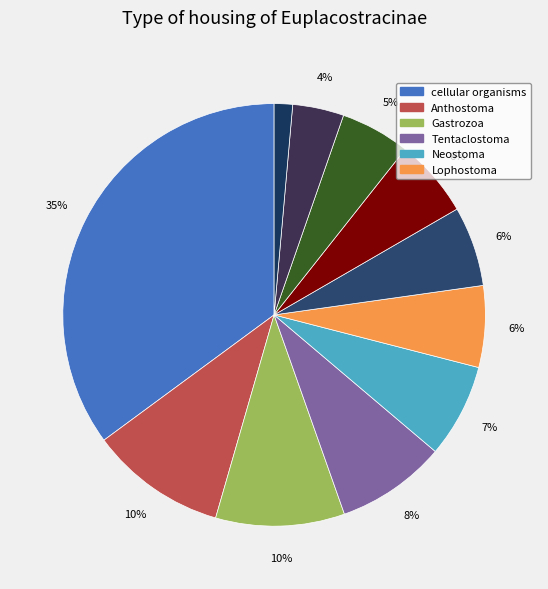

Count the number of slices in the pie.

11